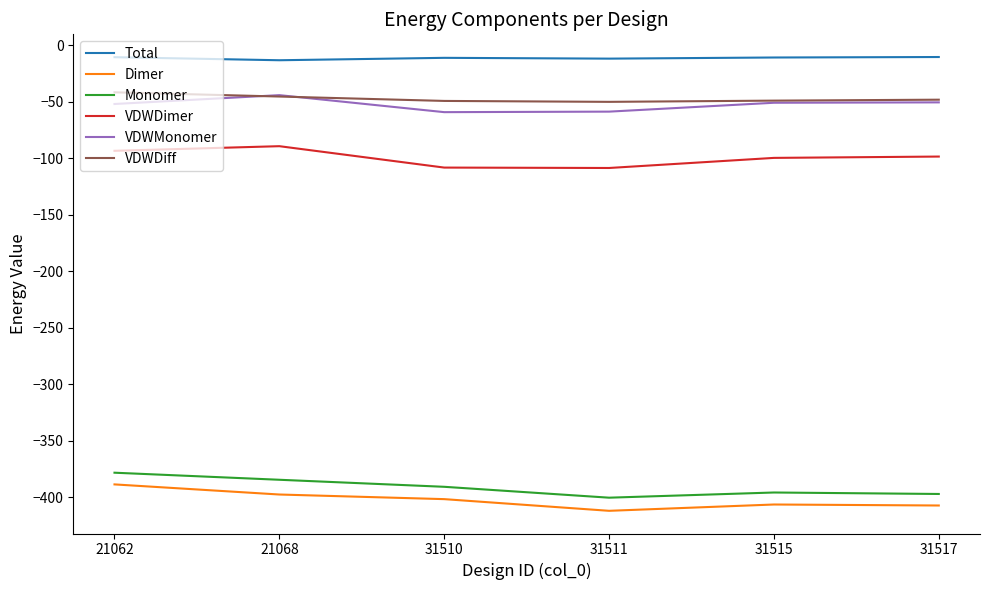

At which category does the chart reach its minimum across all series?

31511